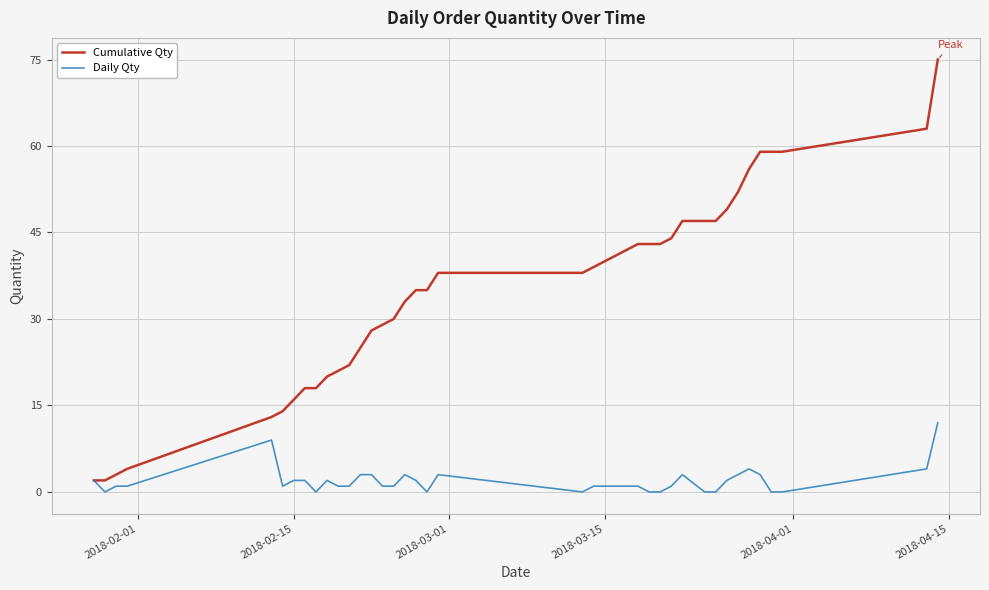

What is the maximum value shown in the chart?

75